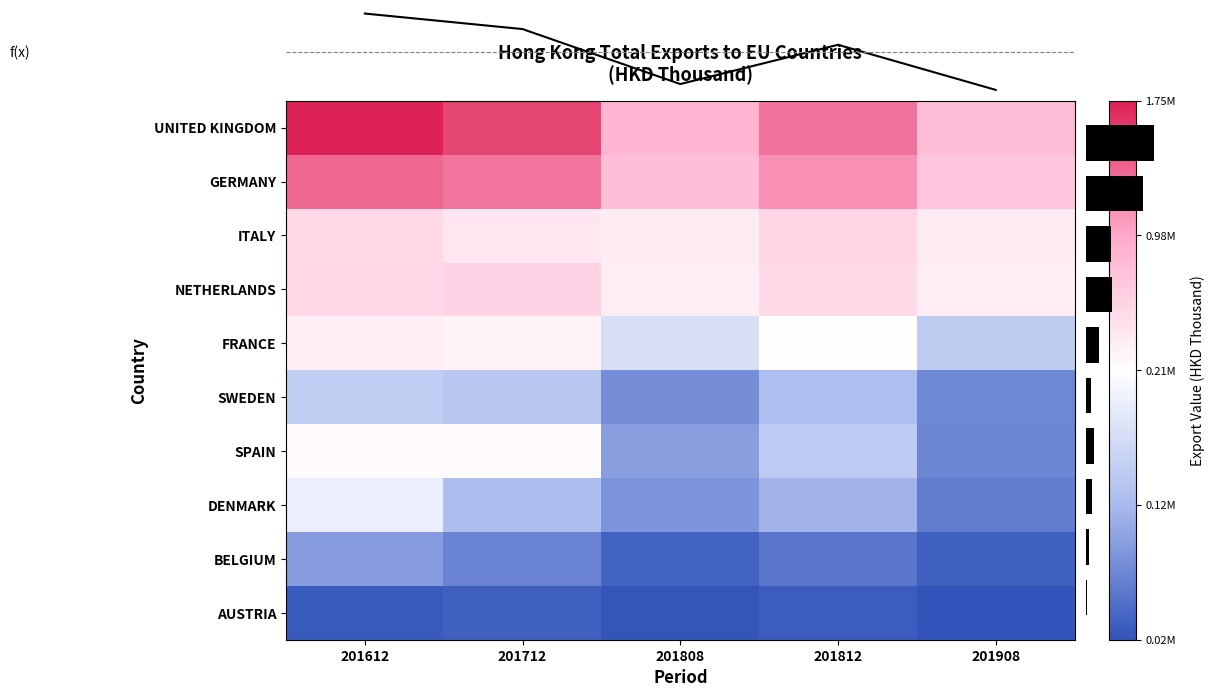

At which label does GERMANY reach its peak?

201612